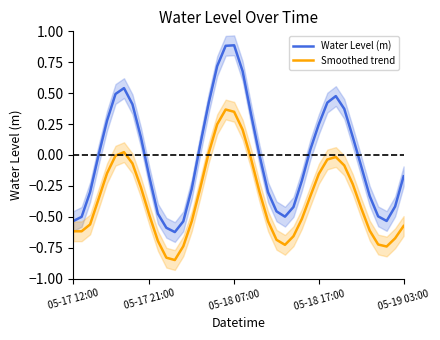

What is the spread (max minus min) of values at 16?

0.4